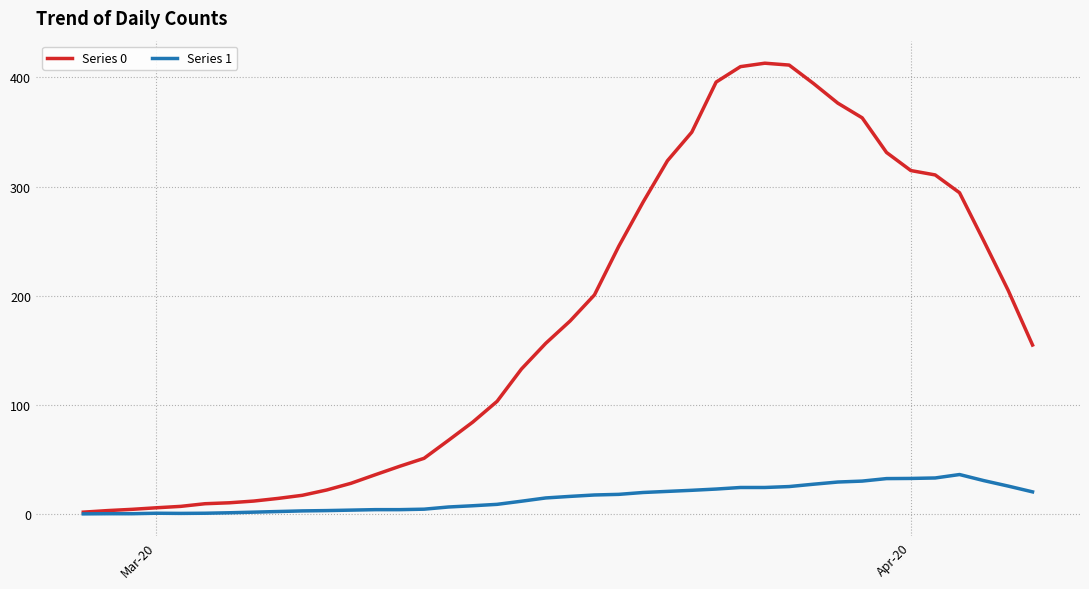

Which series has the widest spread of values?

Series 0